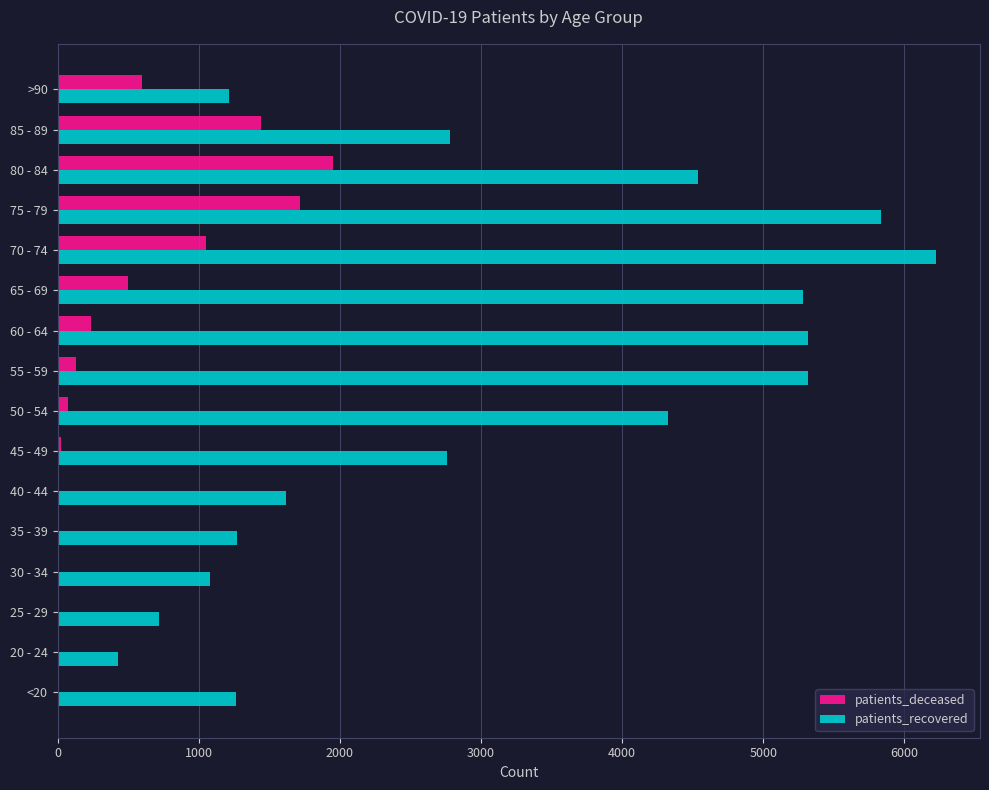

Which series has the largest total across all categories?

patients_recovered